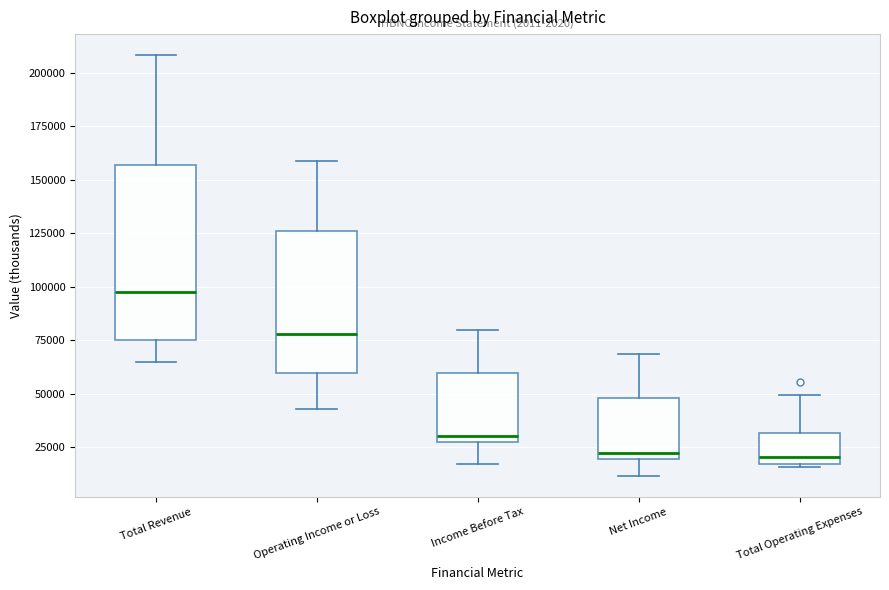

Comparing the boxes themselves (not the whiskers), which one is the tallest?

Total Revenue